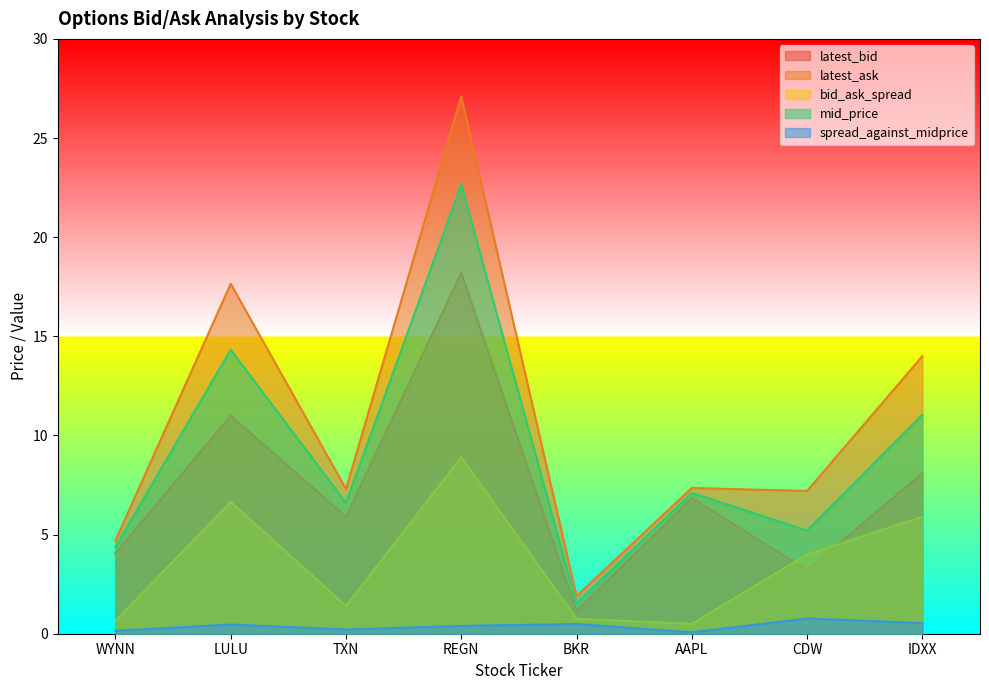

What is the spread (max minus min) of values at CDW?

6.4